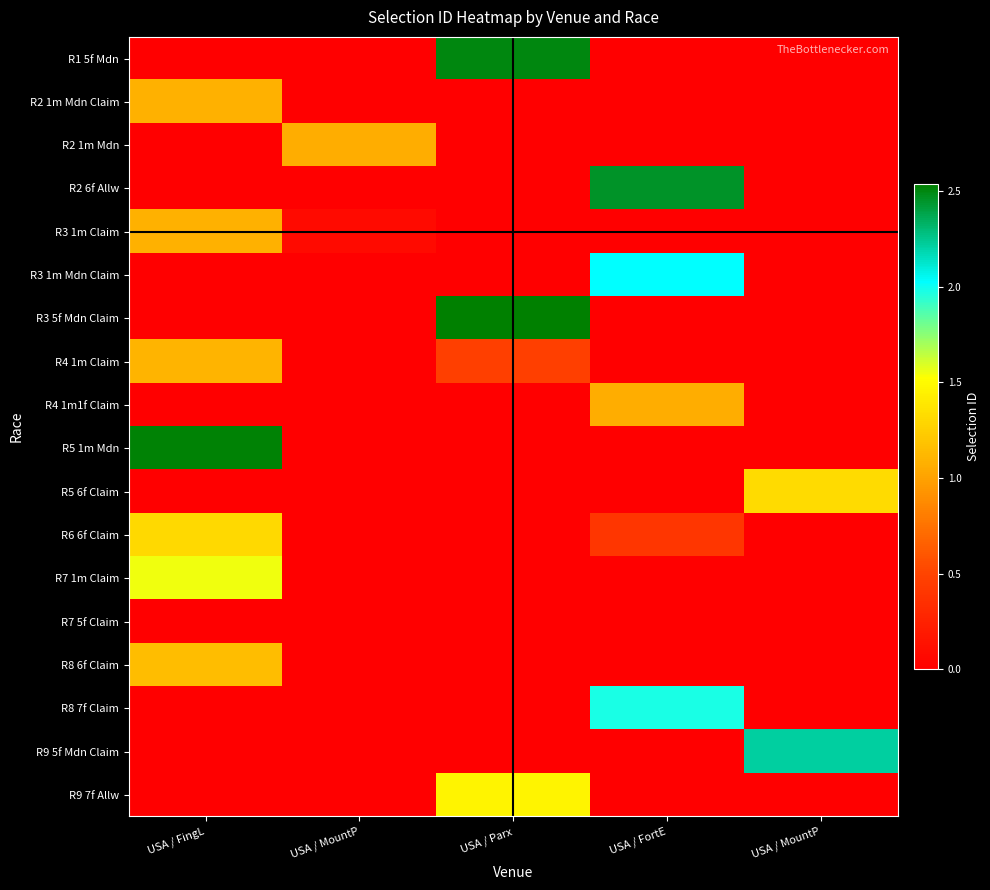

Is the value of R4 1m Claim at USA / FingL greater than the value of R3 1m Claim at USA / MountP?

Yes